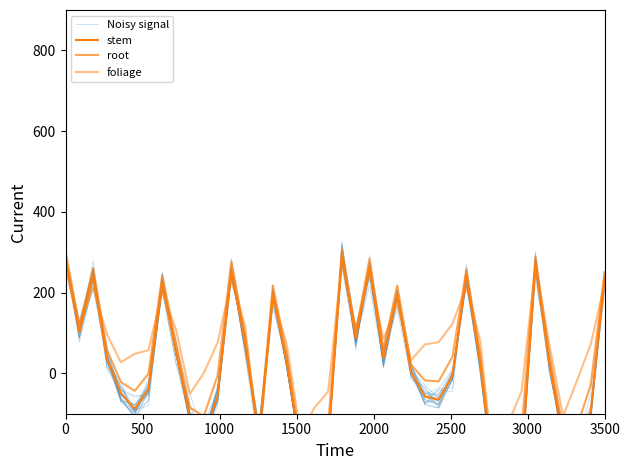

What is the value of the Noisy signal point at the 15th from the left?

-190.1